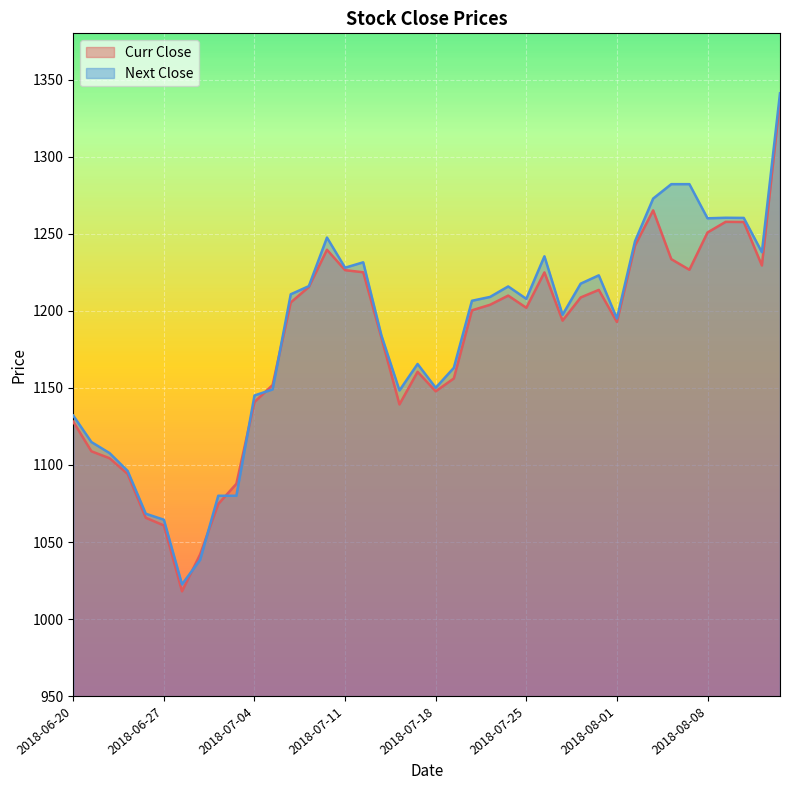

At 2018-07-12, list the series in order from smallest to largest.

Curr Close, Next Close